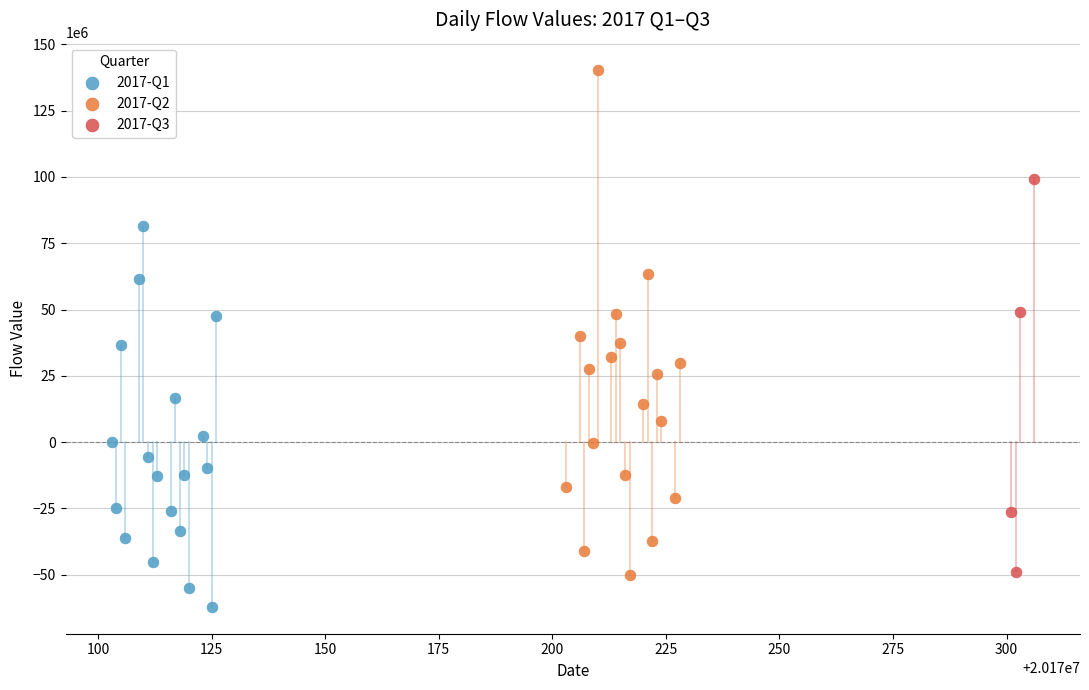

Which series contains the lowest Y value?

2017-Q1